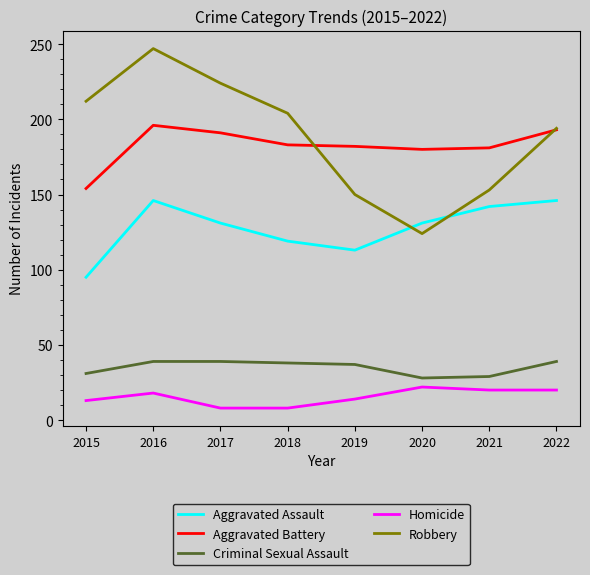

What is the sum of the Aggravated Battery values at 2015 and 2021?

335